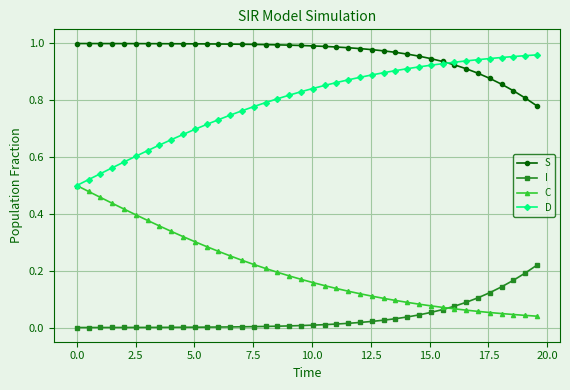

True or false: I and D intersect in this chart.

False